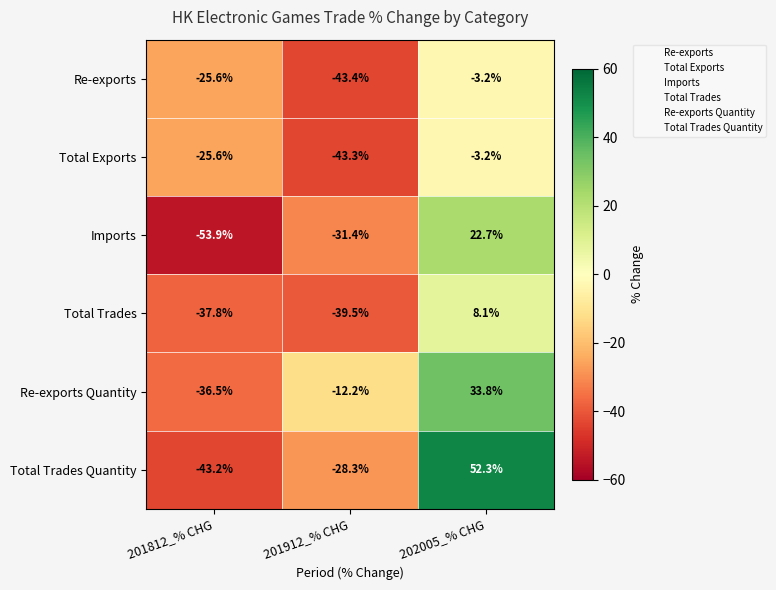

What is the average value of the Total Trades series?

-23.1